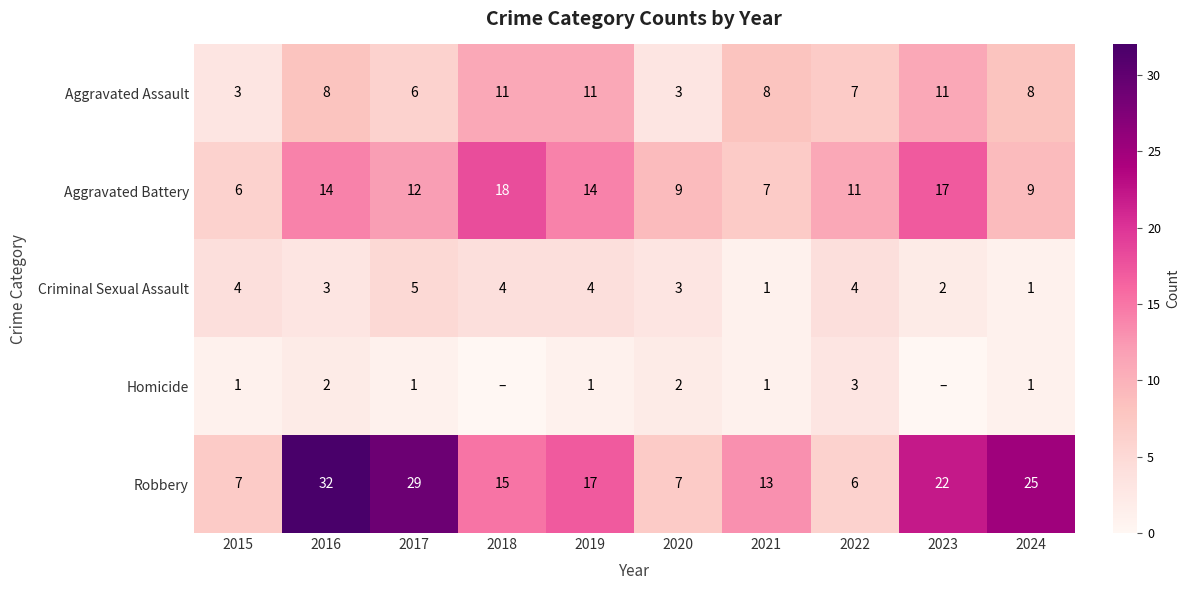

Between 2019 and 2021, which series saw the biggest shift?

Aggravated Battery